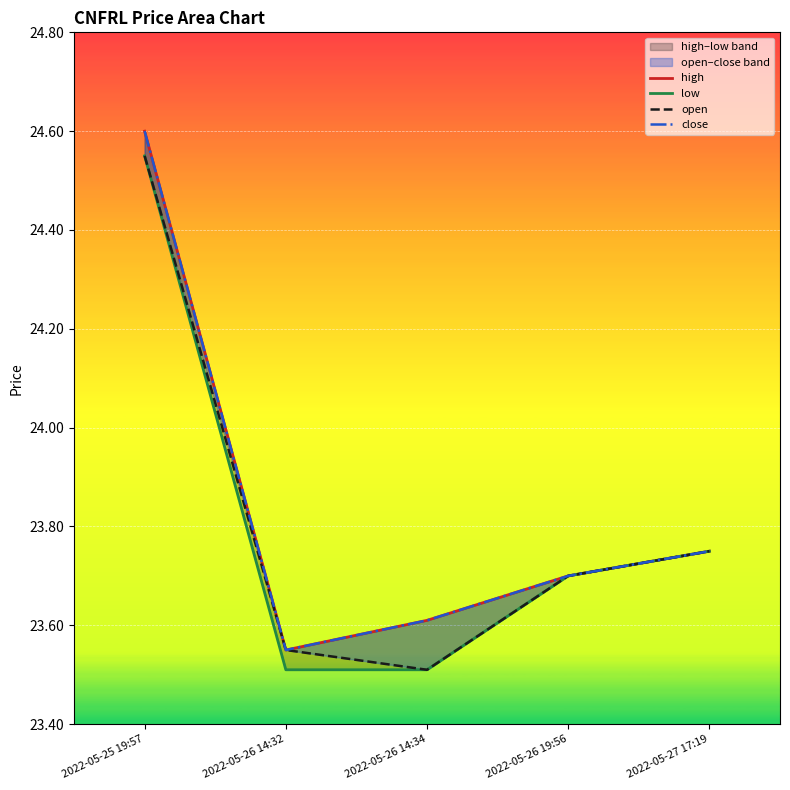

Reading left to right, extract all data points from this chart.

high: 2022-05-25 19:57=24.6	2022-05-26 14:32=23.6	2022-05-26 14:34=23.6	2022-05-26 19:56=23.7	2022-05-27 17:19=23.8
low: 2022-05-25 19:57=24.6	2022-05-26 14:32=23.5	2022-05-26 14:34=23.5	2022-05-26 19:56=23.7	2022-05-27 17:19=23.8
open: 2022-05-25 19:57=24.6	2022-05-26 14:32=23.6	2022-05-26 14:34=23.5	2022-05-26 19:56=23.7	2022-05-27 17:19=23.8
close: 2022-05-25 19:57=24.6	2022-05-26 14:32=23.6	2022-05-26 14:34=23.6	2022-05-26 19:56=23.7	2022-05-27 17:19=23.8